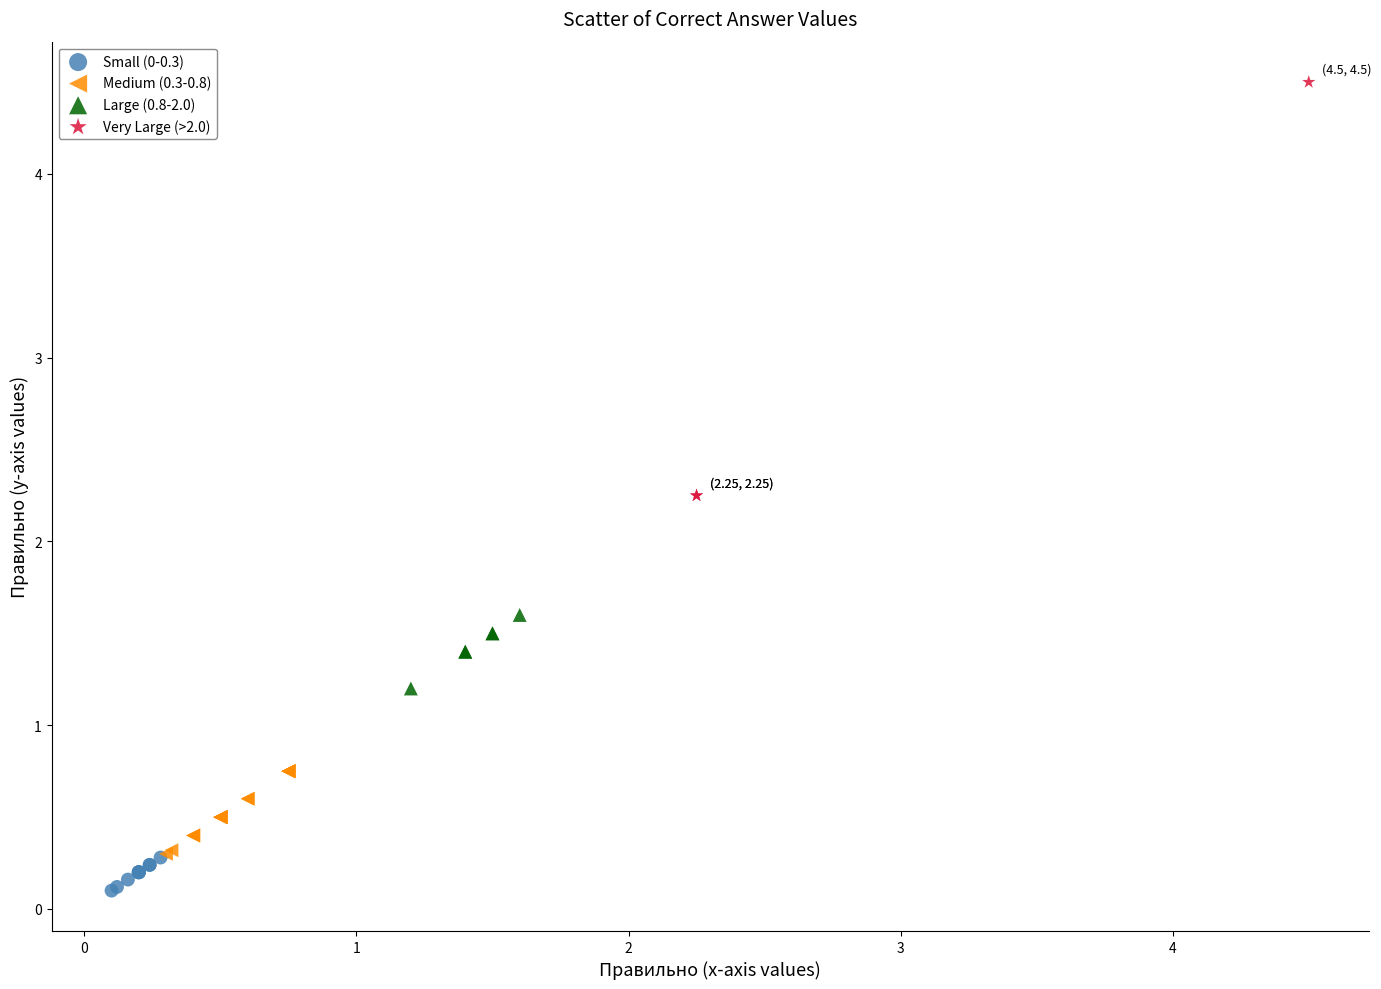

What are all the series names shown in the legend?

Small (0-0.3), Medium (0.3-0.8), Large (0.8-2.0), Very Large (>2.0)